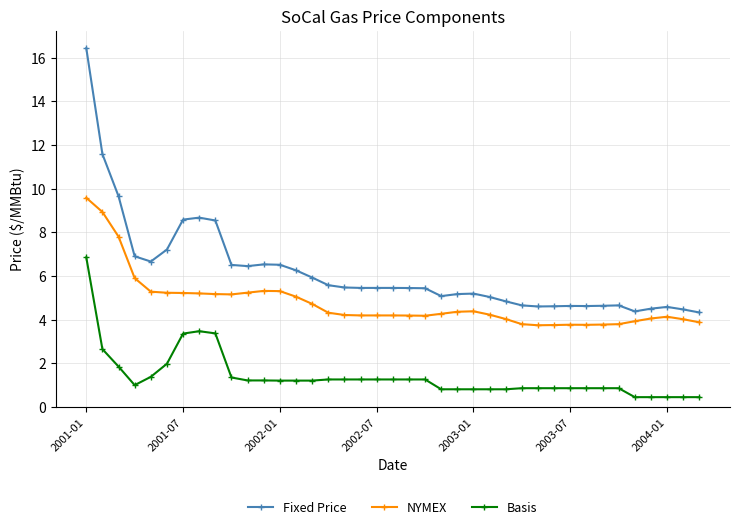

True or false: NYMEX has more than 1 points higher than both neighbors.

True